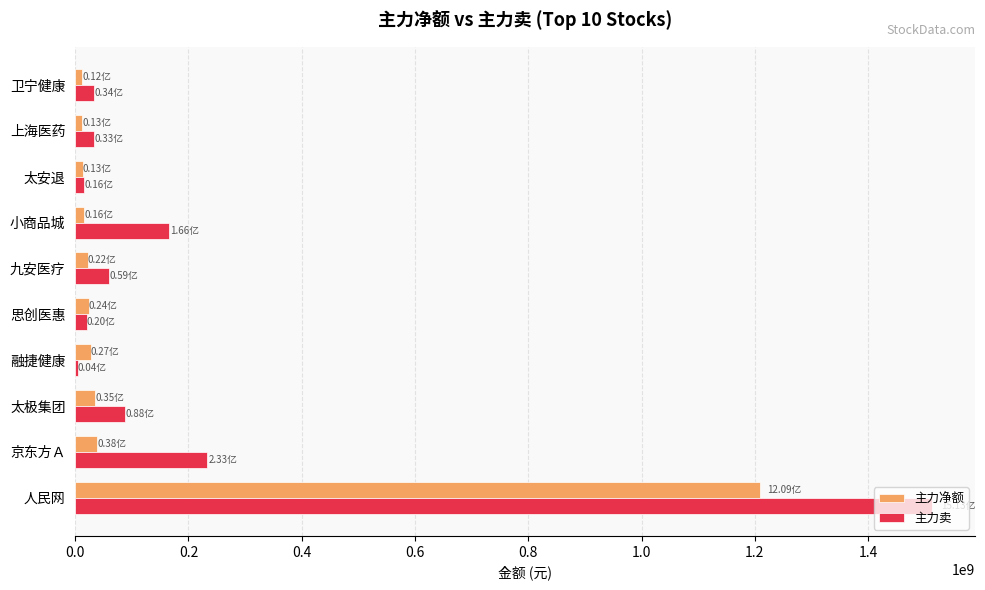

Which series changed the most between 人民网 and 融捷健康?

主力卖